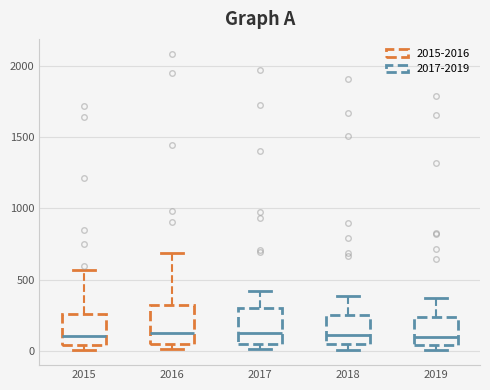

Reading left to right, transcribe this box plot: for each box, give where its median line is, the range the box spans, and where its two whiskers end, as read against the y-axis. The values are not printed on the chart, so give them approximately, as read against the axis.

2015: median 100, box 50 to 250, whiskers 0 to 550
2016: median 150, box 50 to 300, whiskers 0 to 700
2017: median 100, box 50 to 300, whiskers 0 to 400
2018: median 100, box 50 to 250, whiskers 0 to 400
2019: median 100, box 50 to 250, whiskers 0 to 400